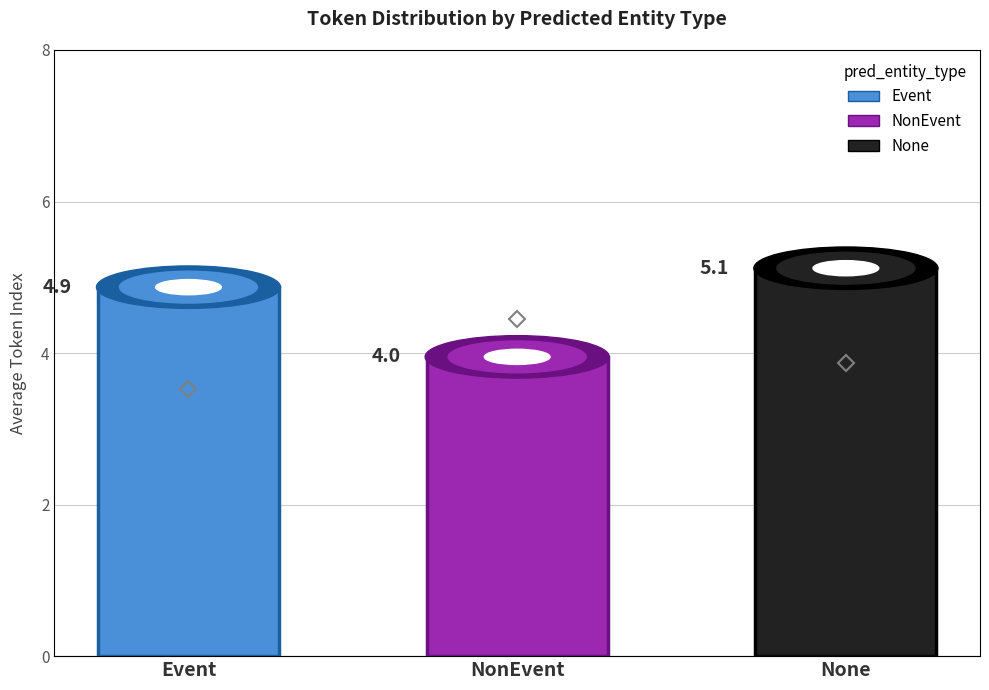

Rank the series by their maximum value, from highest to lowest.

avg_token_index, avg_message_id